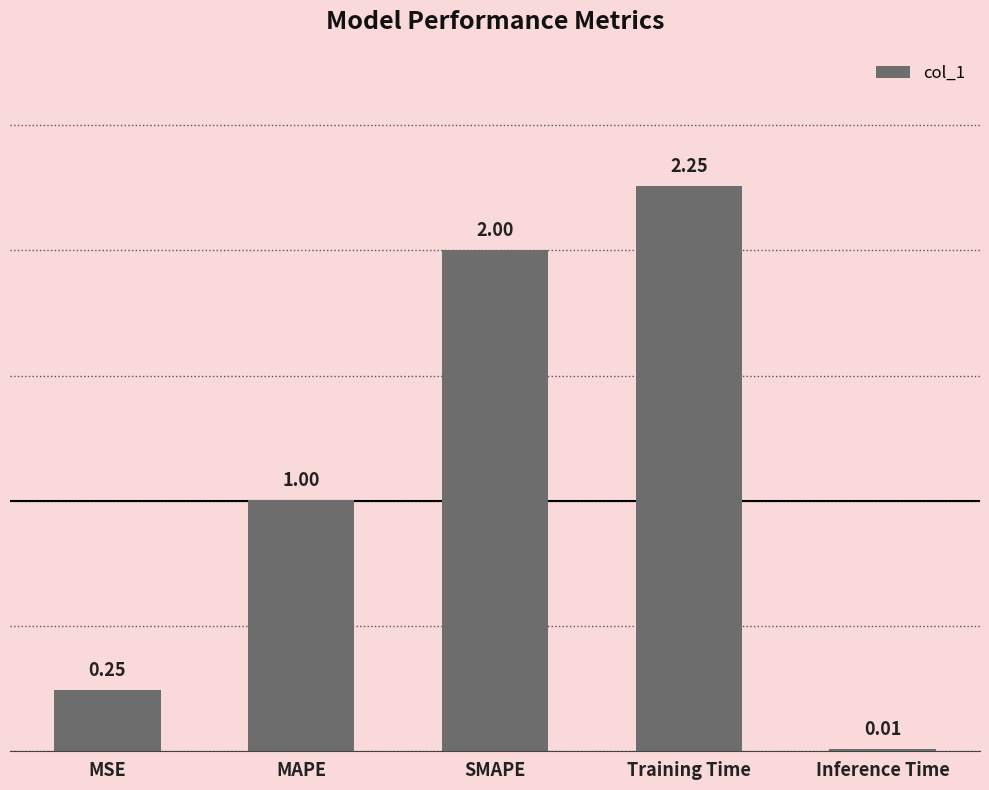

What is the label of the 5th bar from the left?

Inference Time